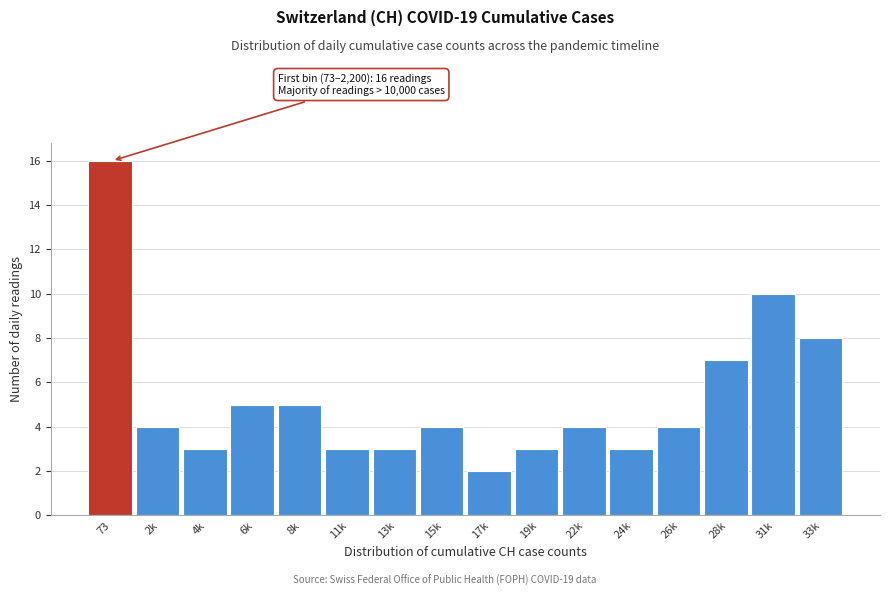

Reading right to left, what are all the values shown in this chart?

33k=8	31k=10	28k=7	26k=4	24k=3	22k=4	19k=3	17k=2	15k=4	13k=3	11k=3	8k=5	6k=5	4k=3	2k=4	73=16